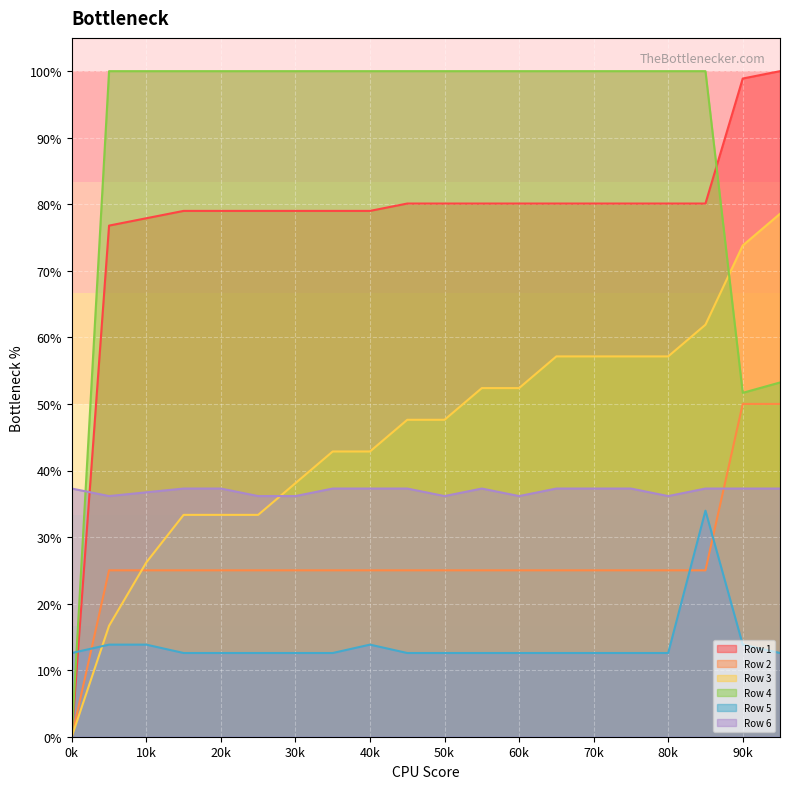

True or false: Row 2 and Row 4 intersect in this chart.

False